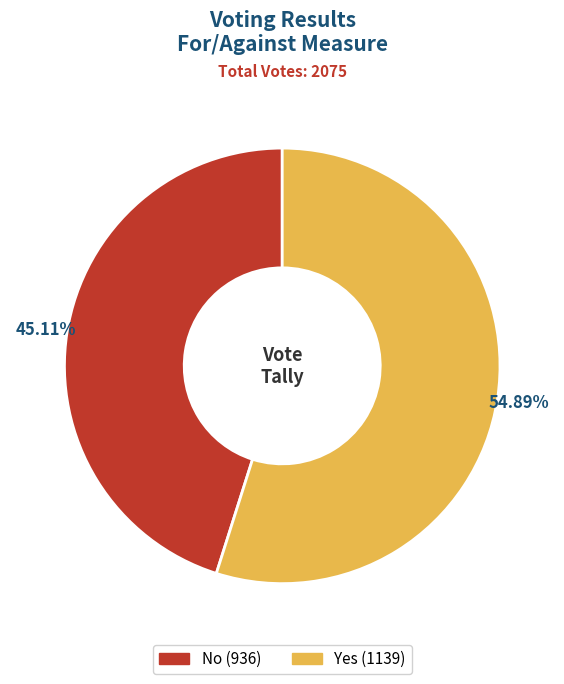

How many segments does this pie chart have?

2